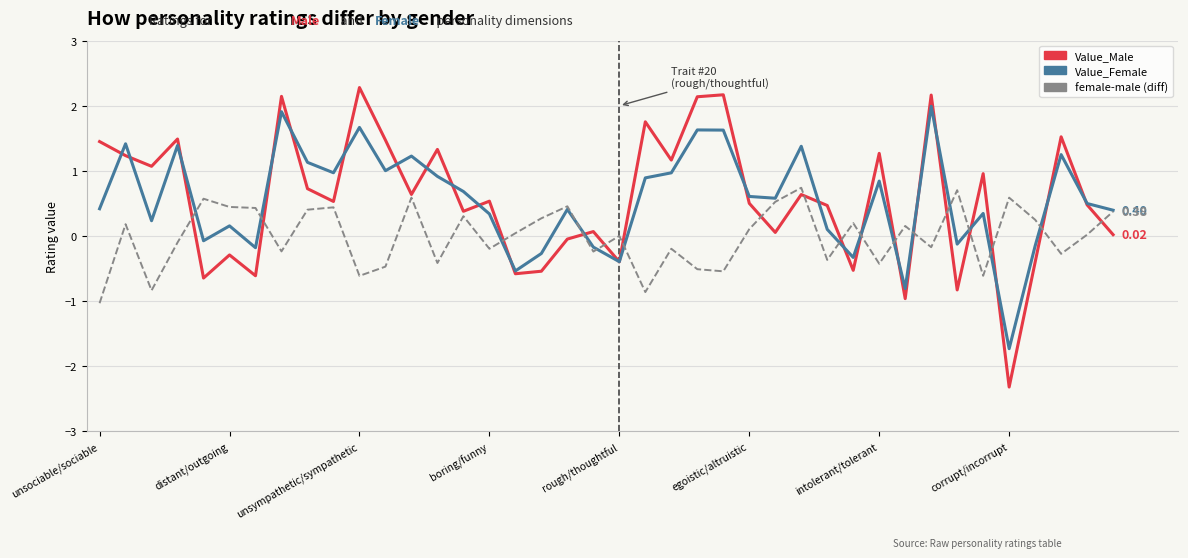

Is this an area chart (filled region under the line)?

No